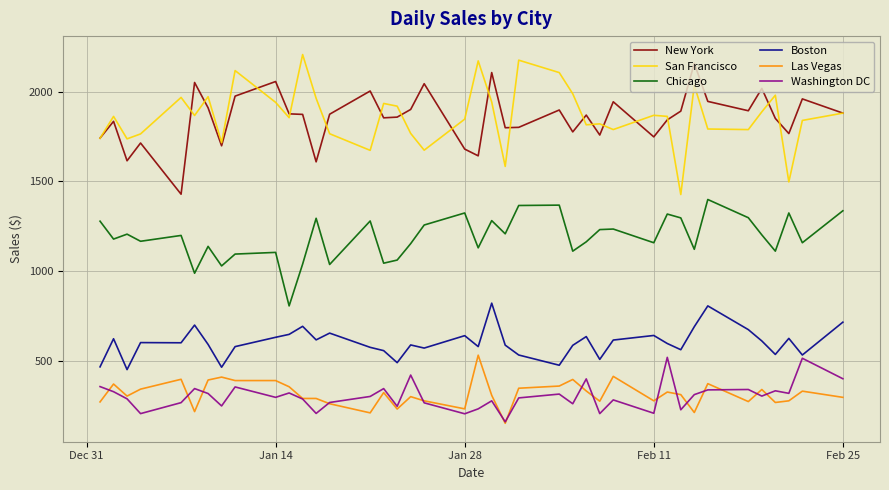

What is the maximum value shown in the chart?

2206.2